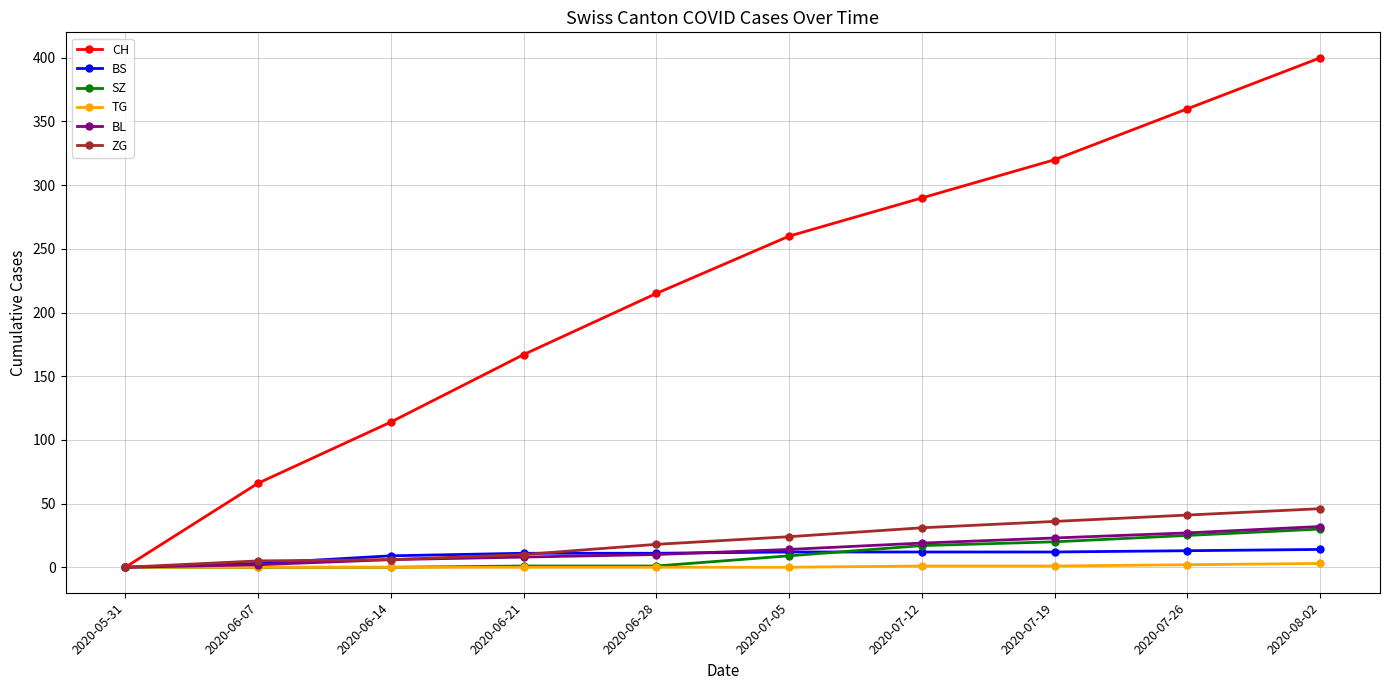

What is the difference between the maximum and minimum values in the ZG series?

46